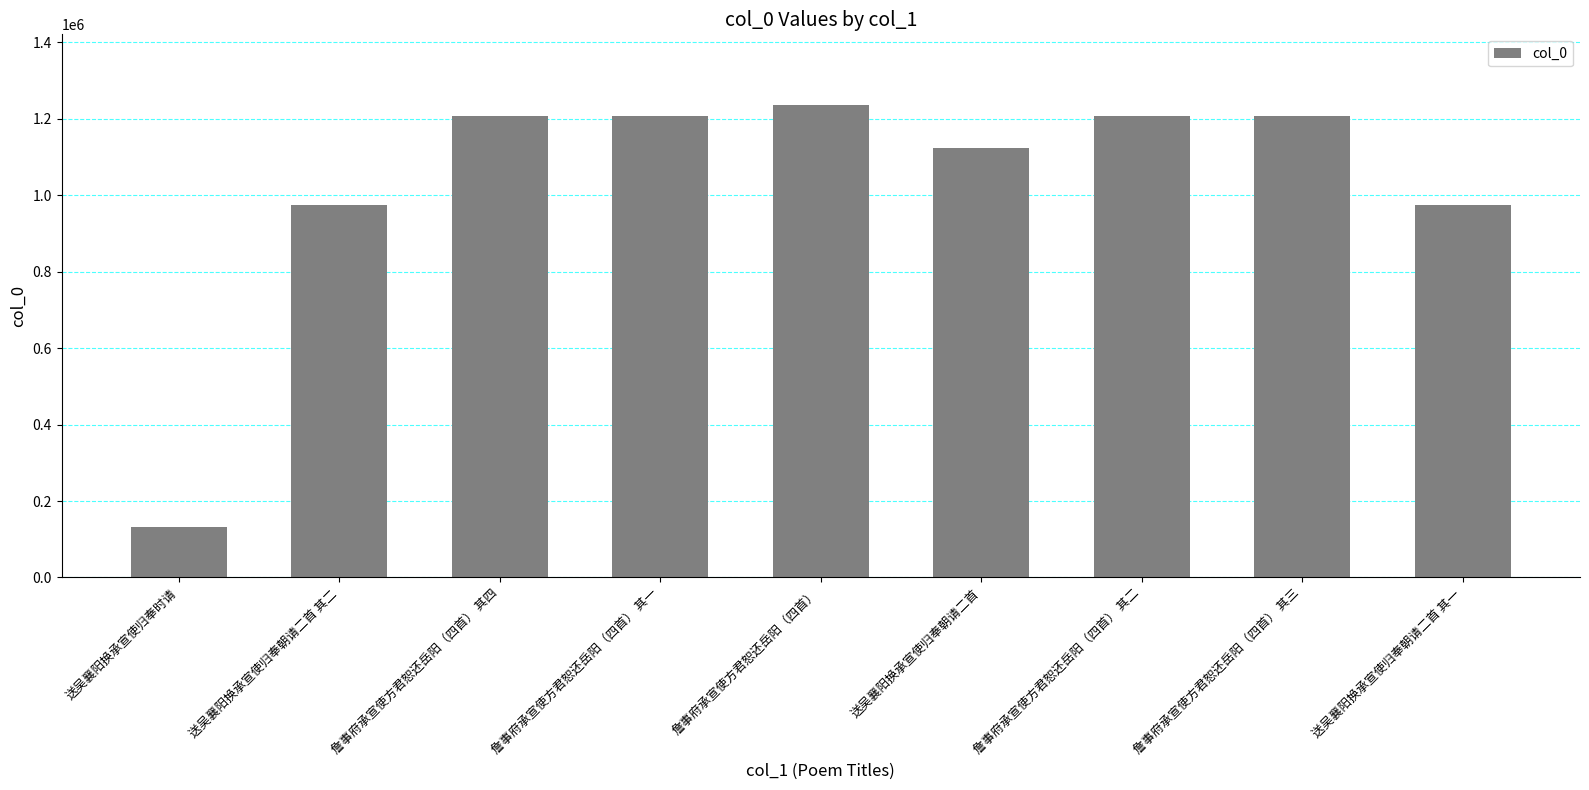

What is the label of the 8th bar from the right?

送吴襄阳换承宣使归奉朝请二首 其二